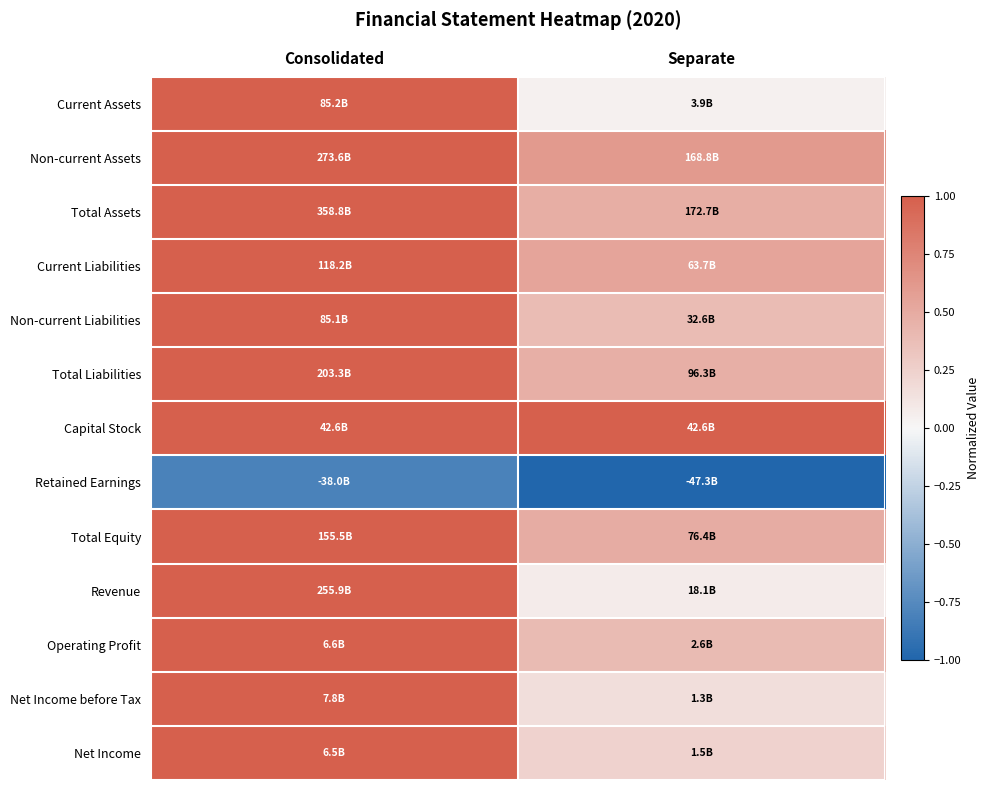

Rank the series at Separate from lowest to highest value.

Retained Earnings, Current Assets, Revenue, Net Income before Tax, Net Income, Non-current Liabilities, Operating Profit, Total Liabilities, Total Assets, Total Equity, Current Liabilities, Non-current Assets, Capital Stock